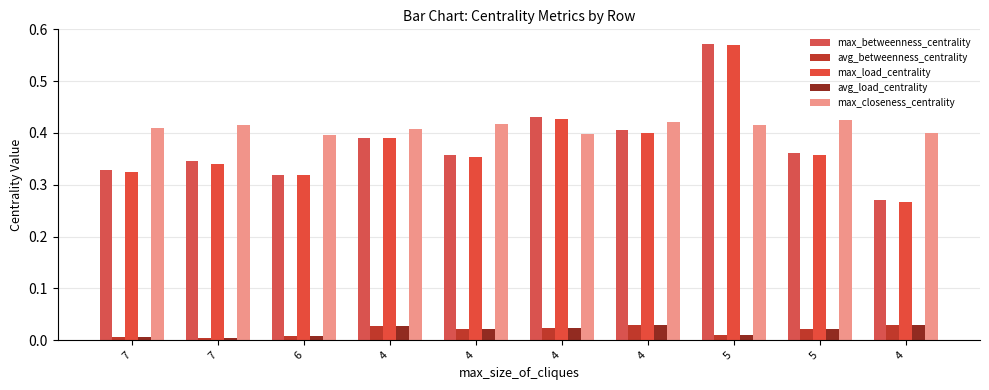

What is the sum of all max_betweenness_centrality values?

3.8